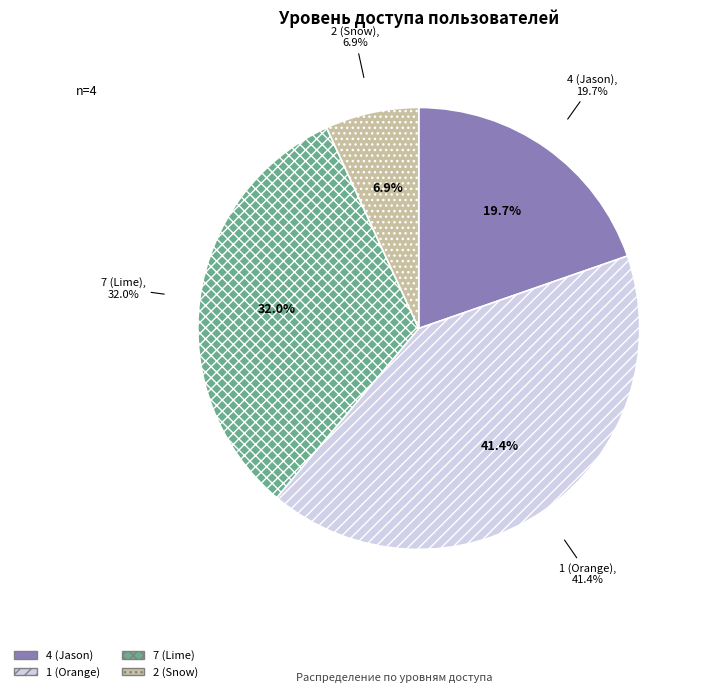

Is there any slice that represents more than half of the pie?

No